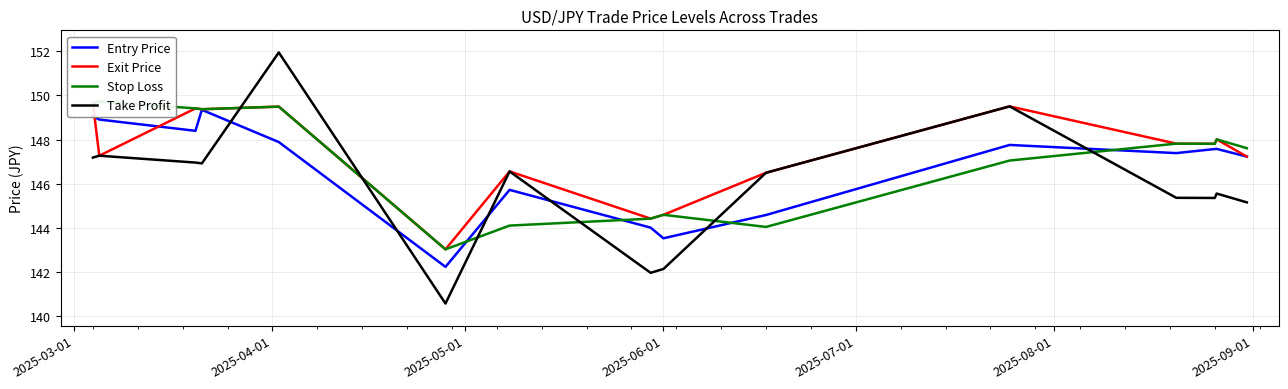

Which has a higher value, 14 or 11?

11